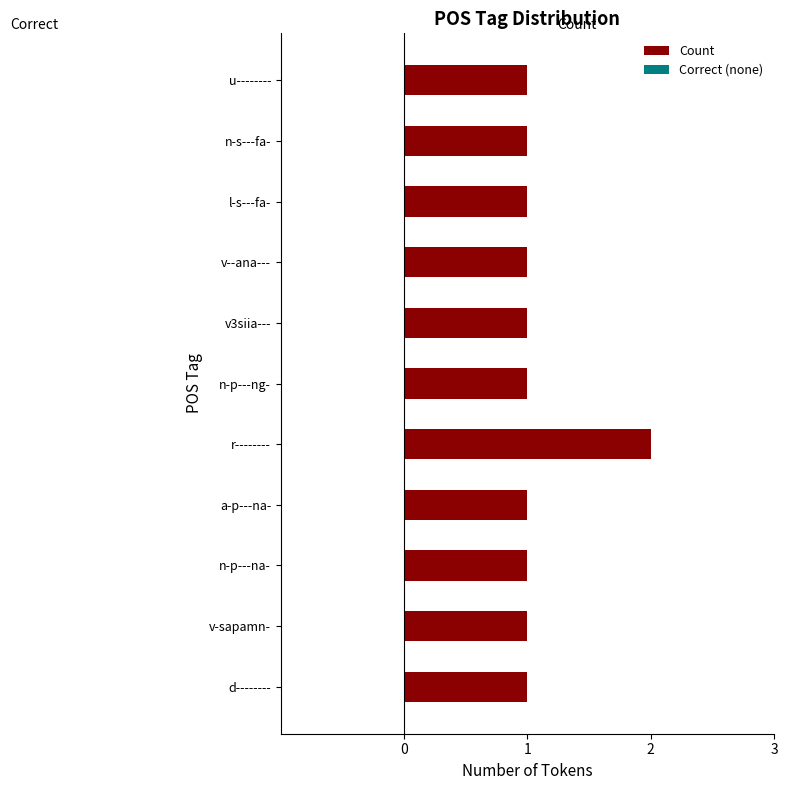

Reading top to bottom, what are all the values shown in this chart?

1	1	1	1	1	1	2	1	1	1	1